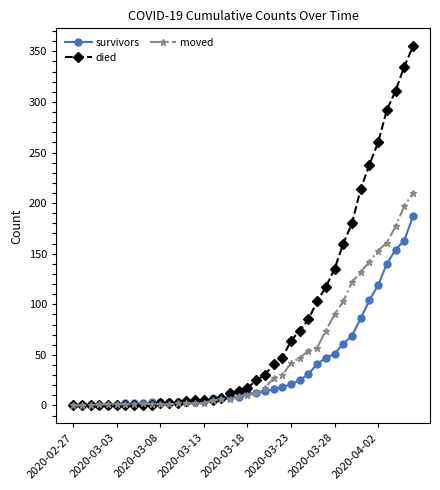

What is the sum of all survivors values?

1429